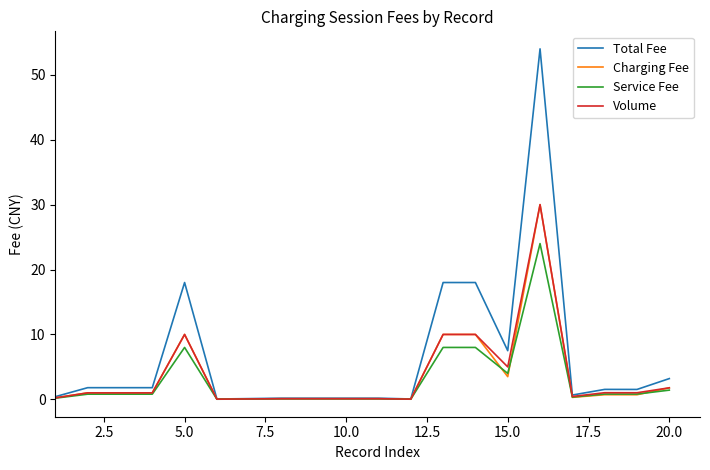

What are all the series names shown in the legend?

Total Fee, Charging Fee, Service Fee, Volume